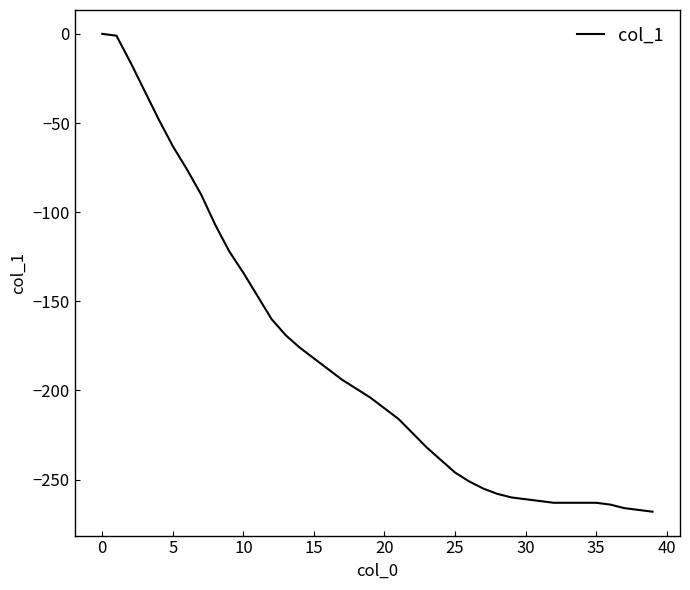

What is the smallest value displayed?

-268